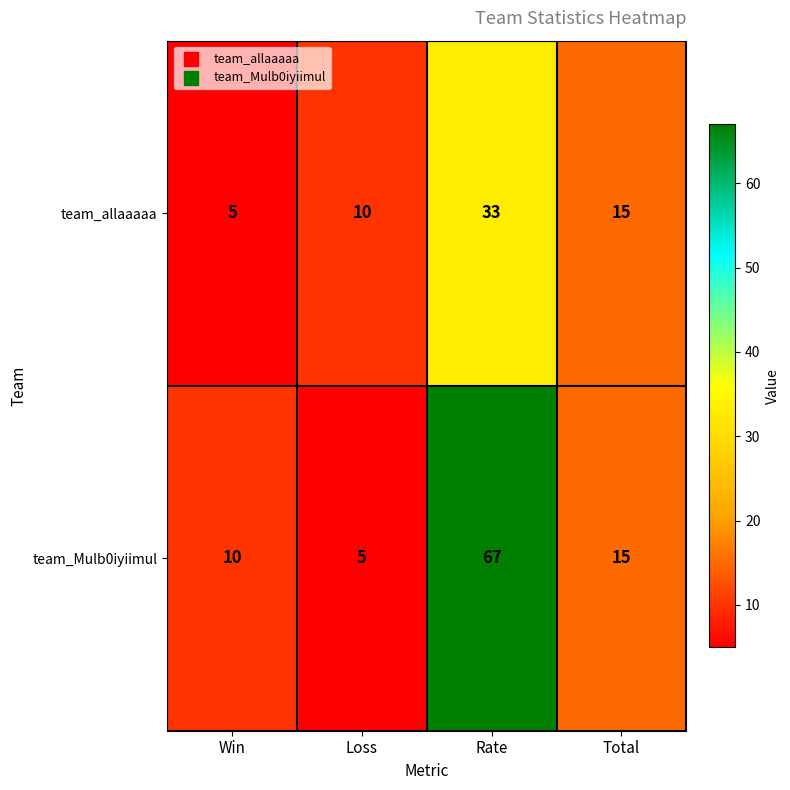

What is the spread (max minus min) of values at Loss?

5